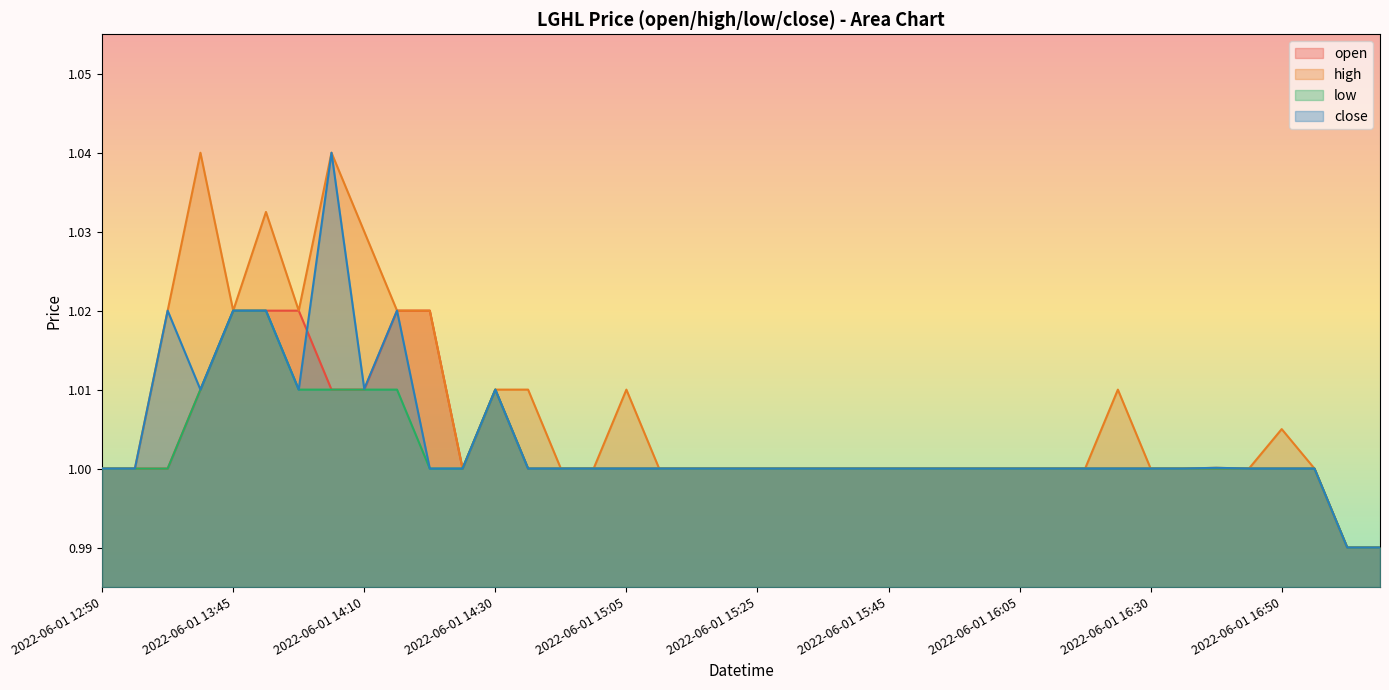

Between 2022-06-01 15:10 and 2022-06-01 16:40, which is larger?

2022-06-01 15:10